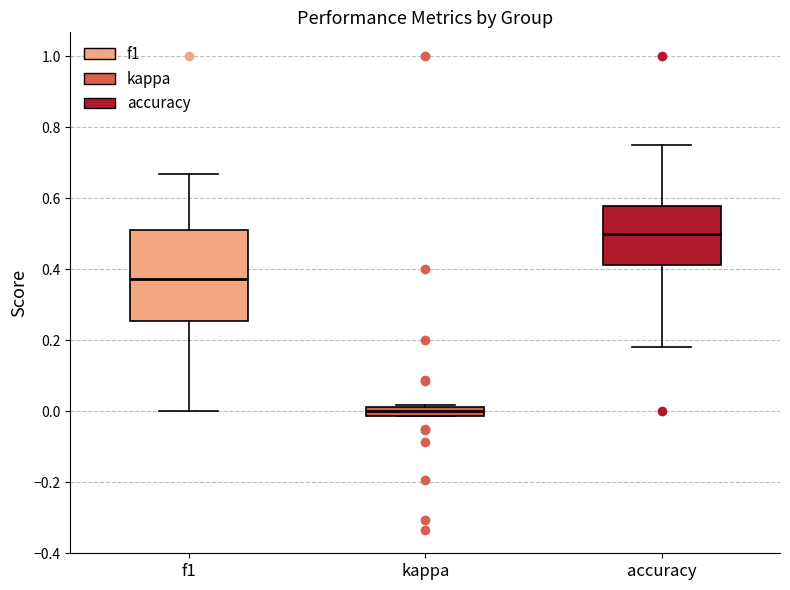

Which box is the tallest, from its lower edge to its upper edge?

f1